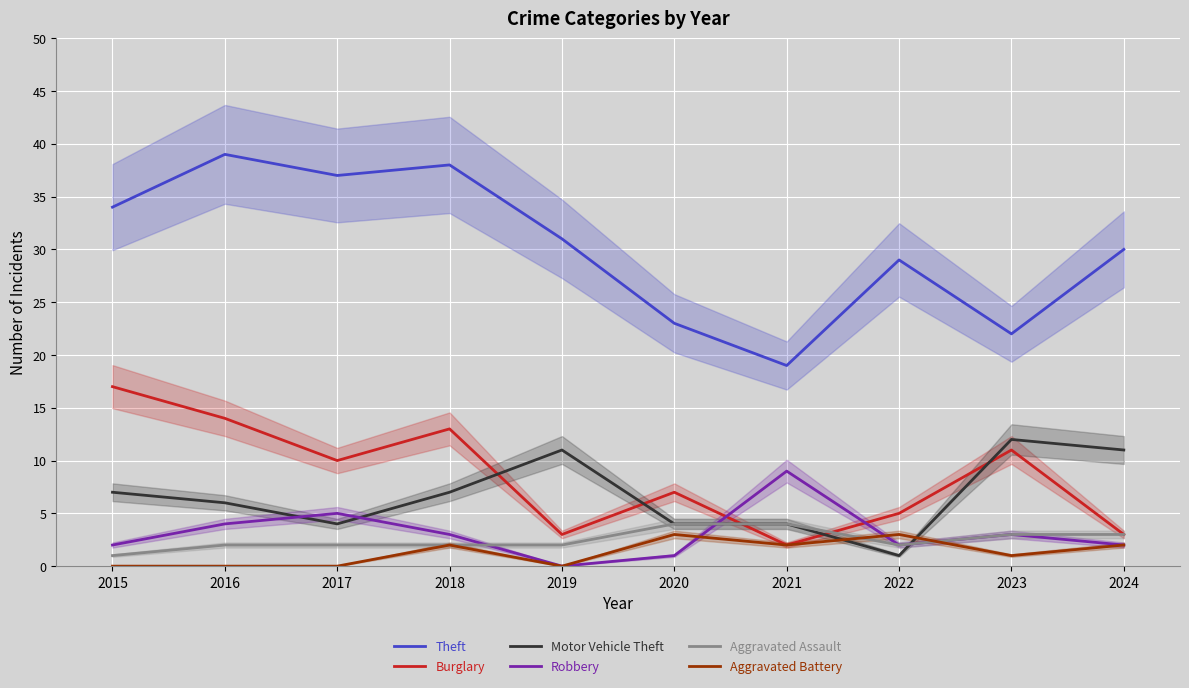

Reading left to right, list all the values displayed in this chart.

Theft: 2015=34	2016=39	2017=37	2018=38	2019=31	2020=23	2021=19	2022=29	2023=22	2024=30
Burglary: 2015=17	2016=14	2017=10	2018=13	2019=3	2020=7	2021=2	2022=5	2023=11	2024=3
Motor Vehicle Theft: 2015=7	2016=6	2017=4	2018=7	2019=11	2020=4	2021=4	2022=1	2023=12	2024=11
Robbery: 2015=2	2016=4	2017=5	2018=3	2019=0	2020=1	2021=9	2022=2	2023=3	2024=2
Aggravated Assault: 2015=1	2016=2	2017=2	2018=2	2019=2	2020=4	2021=4	2022=2	2023=3	2024=3
Aggravated Battery: 2015=0	2016=0	2017=0	2018=2	2019=0	2020=3	2021=2	2022=3	2023=1	2024=2